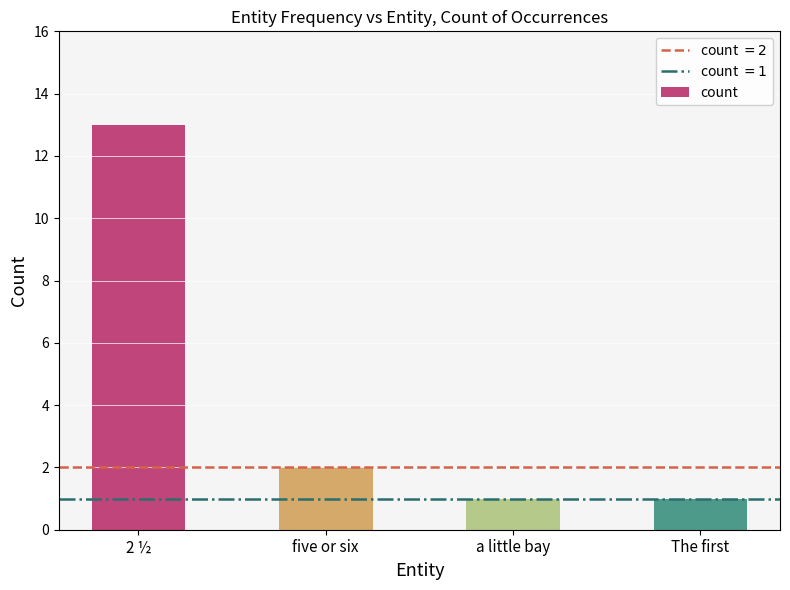

What is the change in value from 2 ½ to The first?

-12